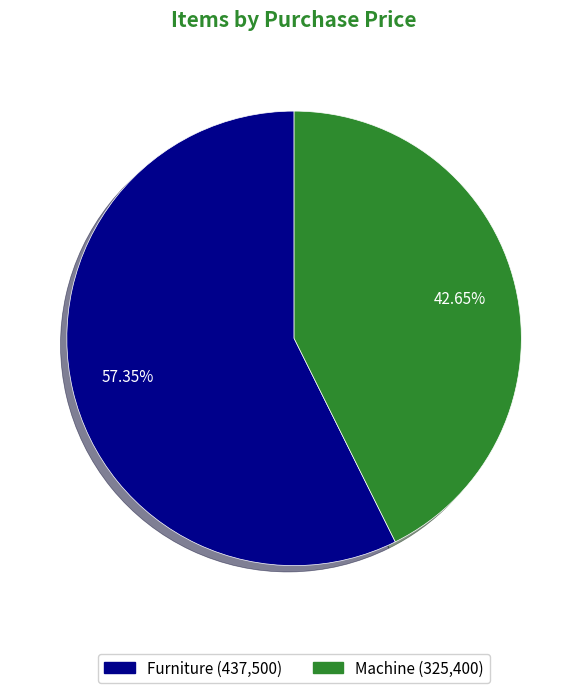

Which category has the smallest portion of the pie?

Machine